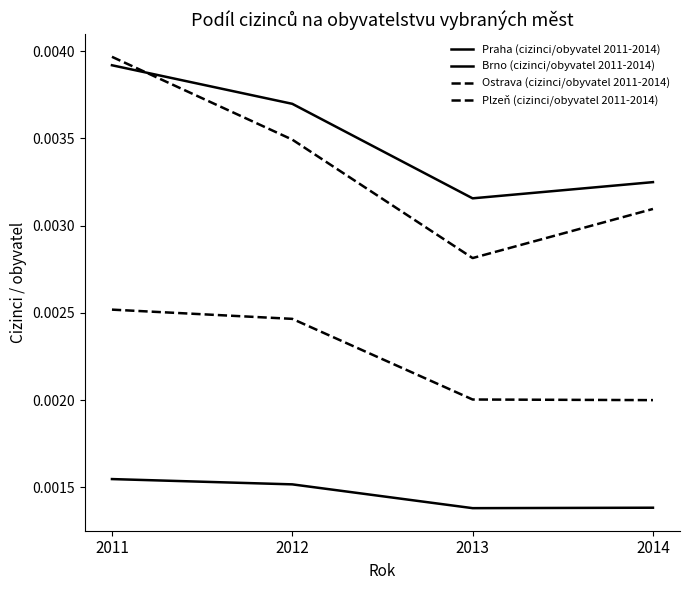

Between 2012 and 2014, which series saw the biggest shift?

Ostrava (cizinci/obyvatel 2011-2014)